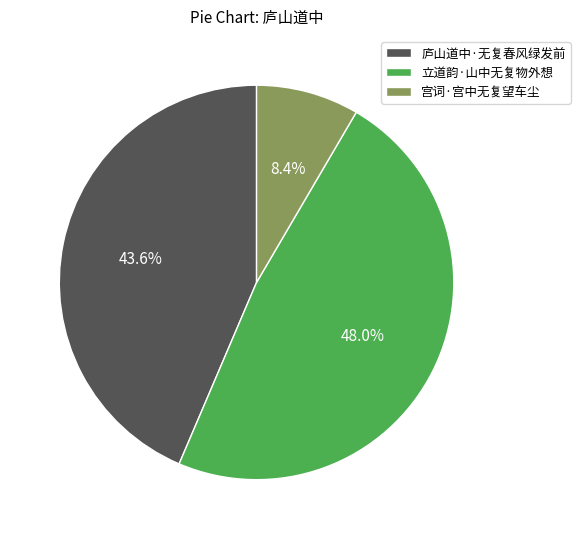

True or false: 宫词·宫中无复望车尘 accounts for 21% of the total.

False